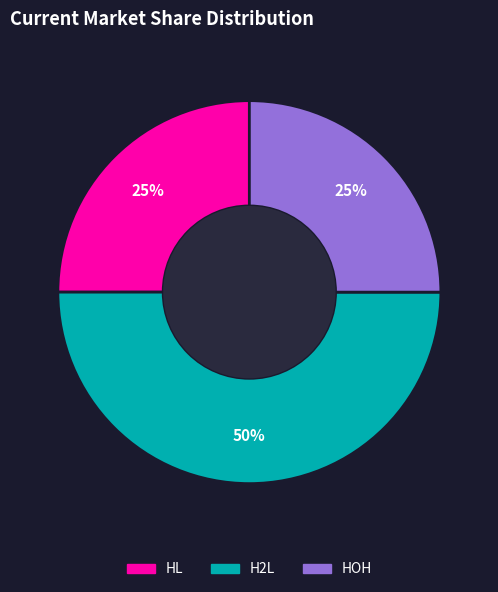

To the nearest percent, what portion does HL represent?

25%